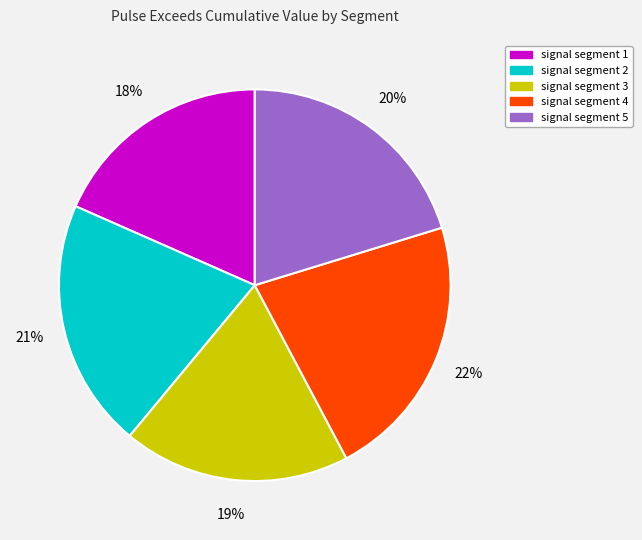

Is there a majority slice in this chart?

No